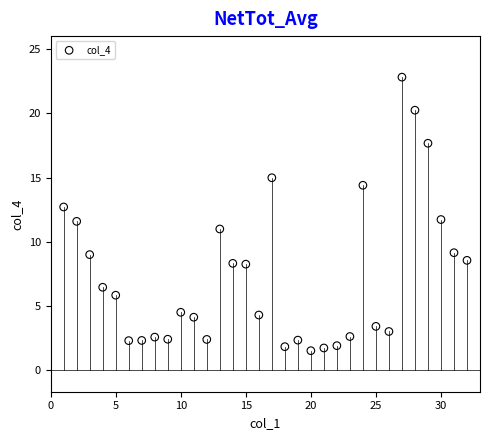

What is the range of Y values (max minus min)?

21.3